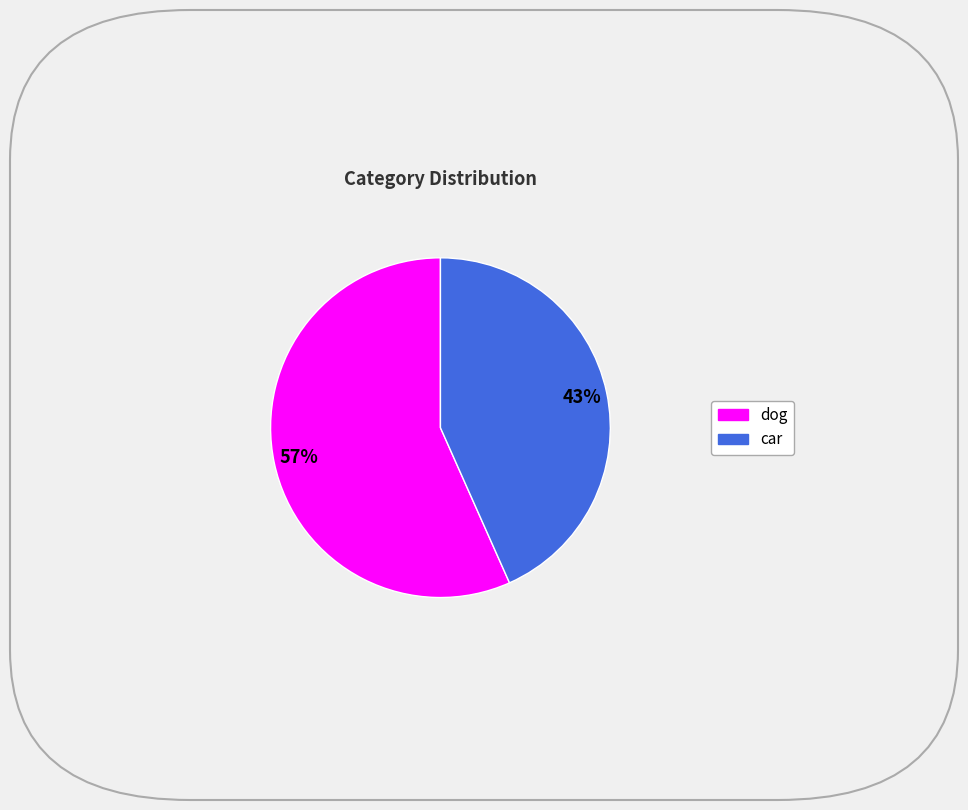

Count the number of slices in the pie.

2